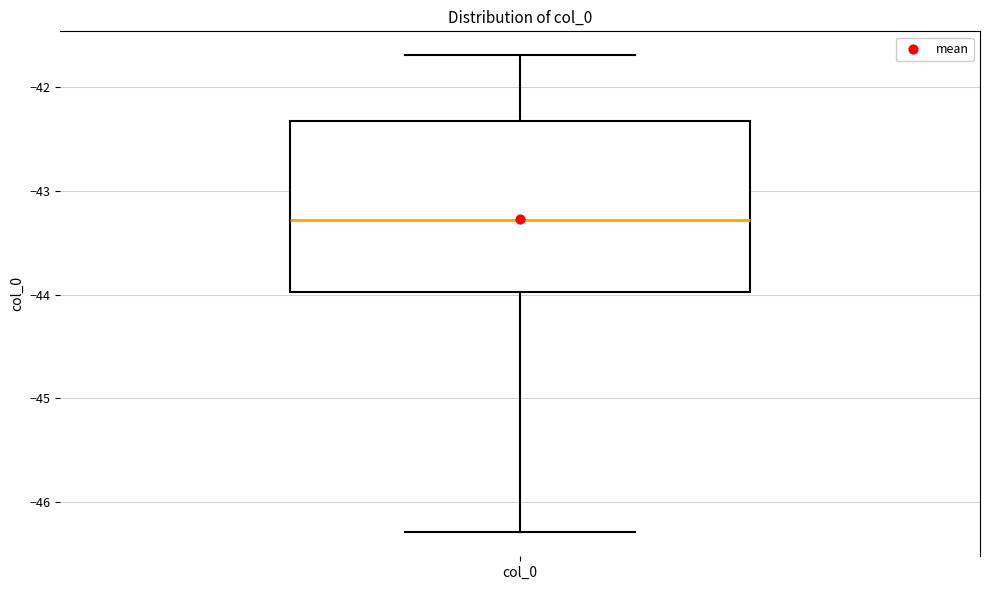

Read this box plot against the y-axis: the position of the median line, the range covered by the box, and the ends of both whiskers. The values are not printed on the chart, so give them approximately, as read against the axis.

median -43.3, box -44.0 to -42.3, whiskers -46.3 to -41.7